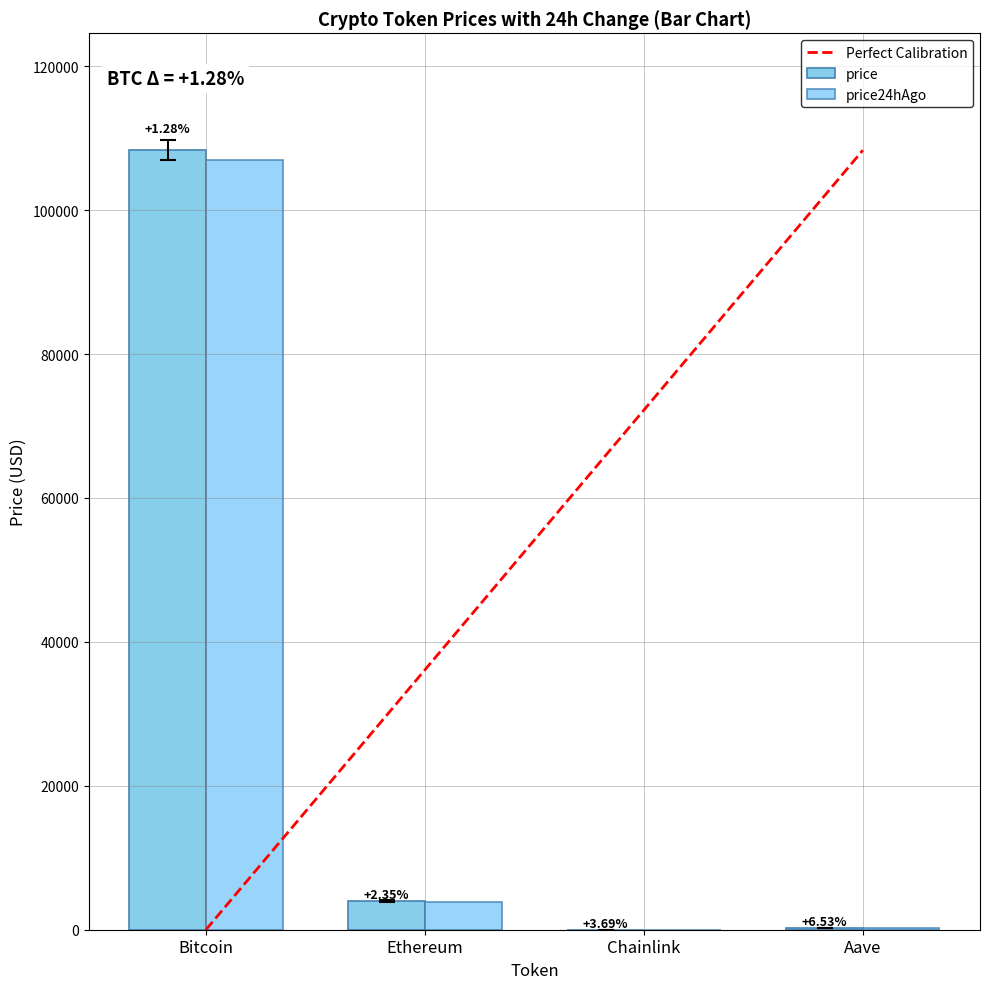

Are the bars horizontal?

No